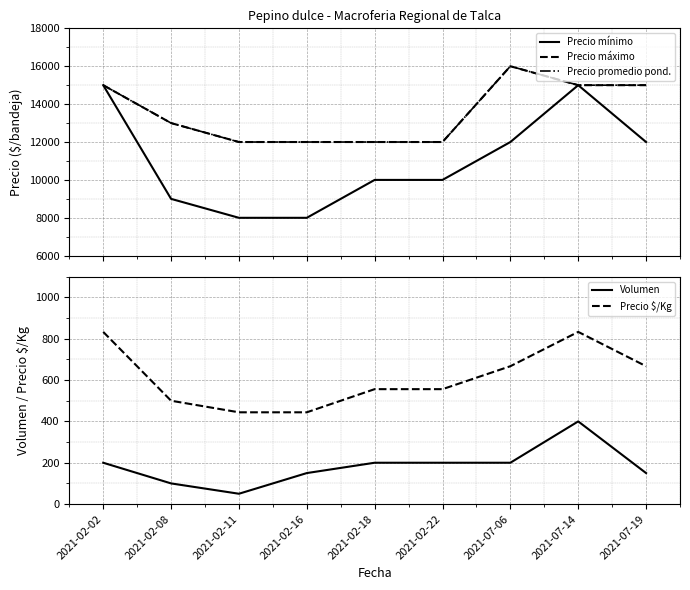

What is the label of the 2nd point from the left?

2021-02-08